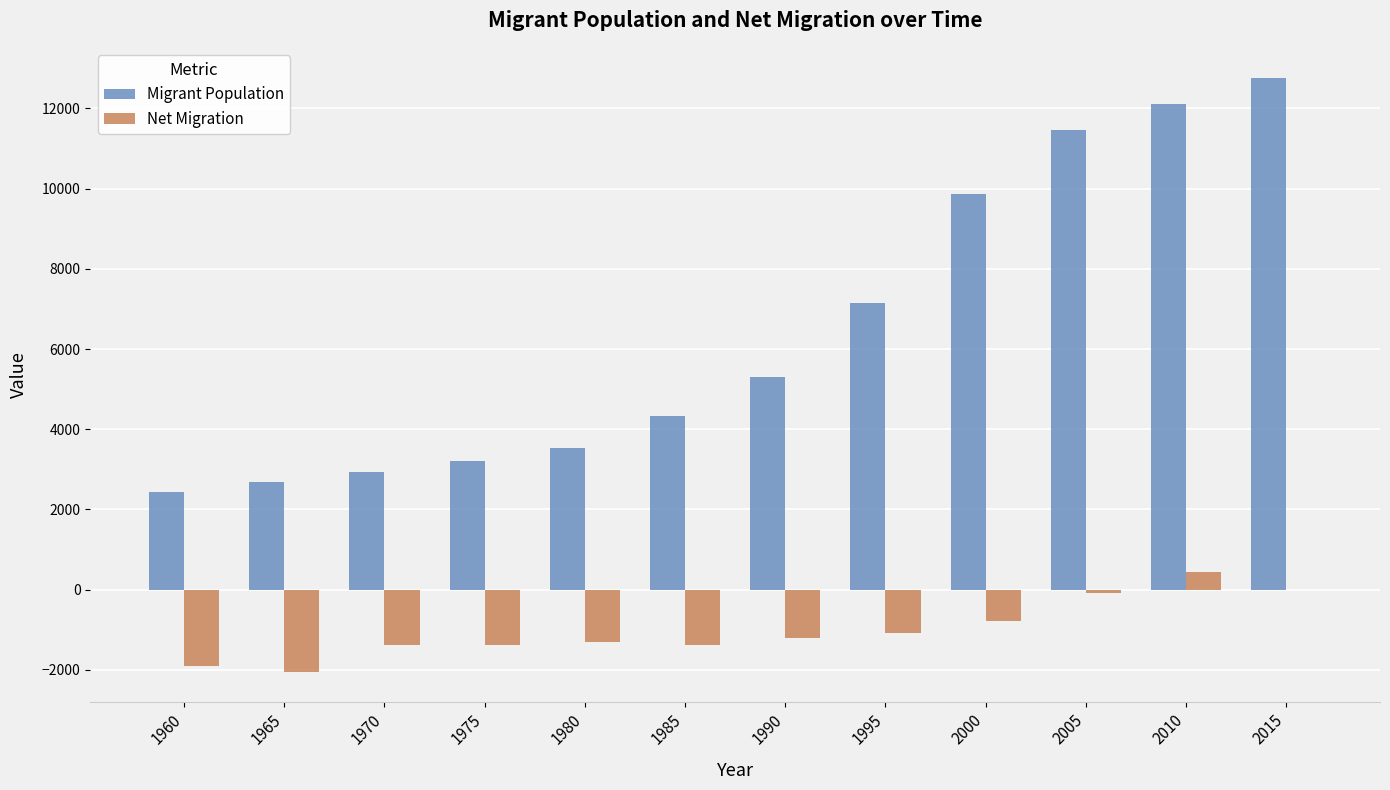

Between 1985 and 2015, which series saw the biggest shift?

Migrant Population